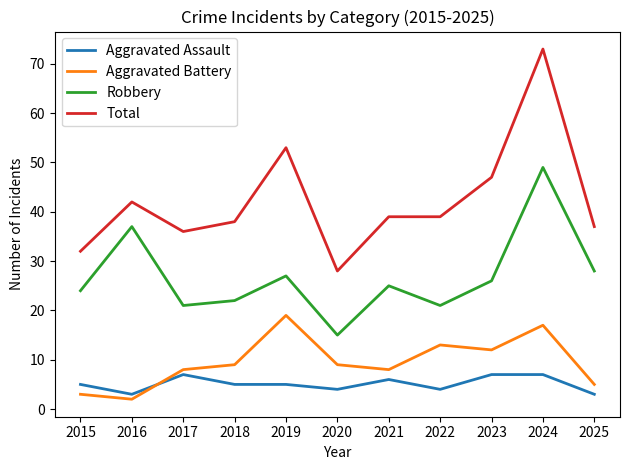

At how many categories does at least one series exceed 51?

2